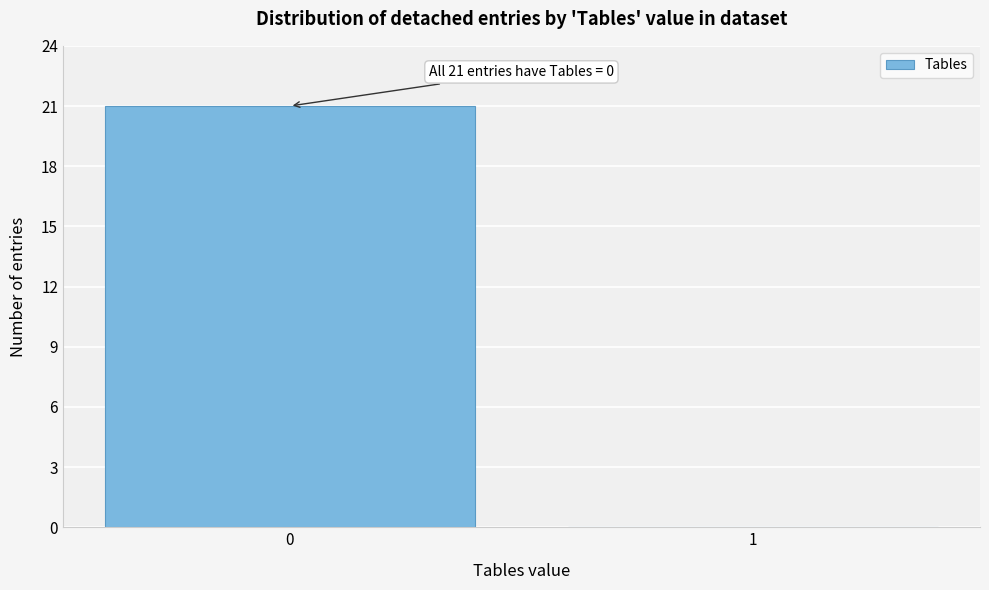

Reading right to left, transcribe all the data shown in this chart.

1=0	0=21